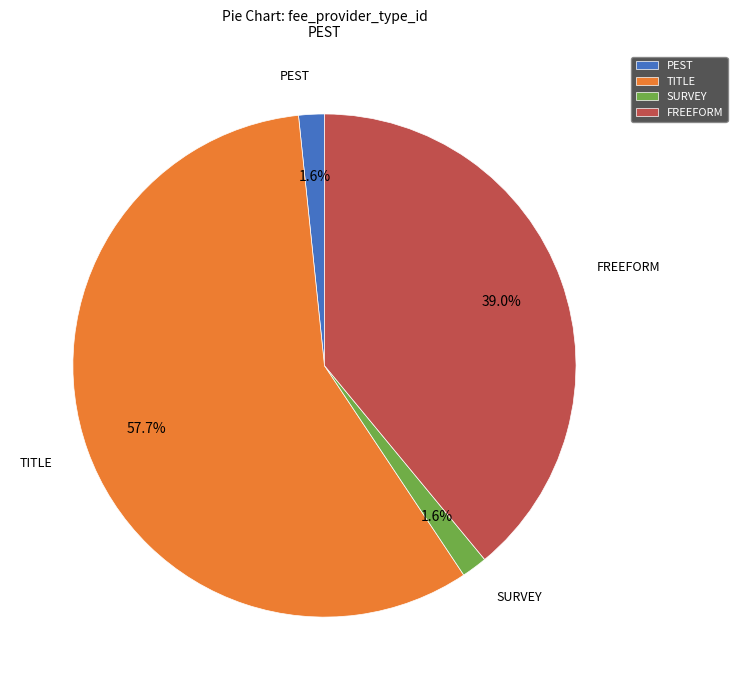

What is the ratio of the value at SURVEY to the value at PEST?

1.0